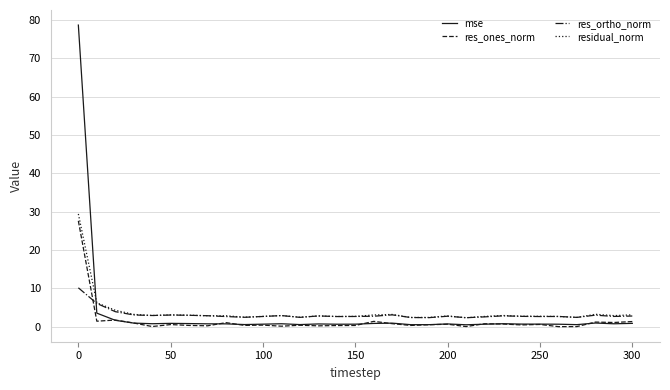

Which series has the widest spread of values?

mse